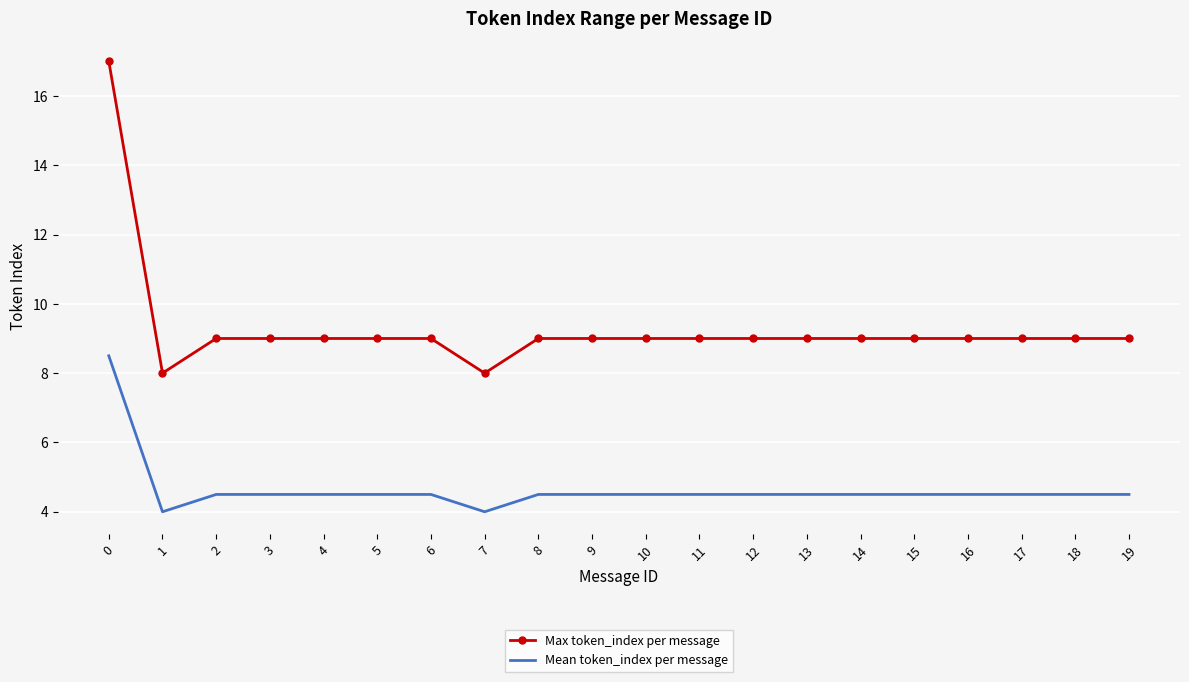

Which series has the widest spread of values?

Max token_index per message